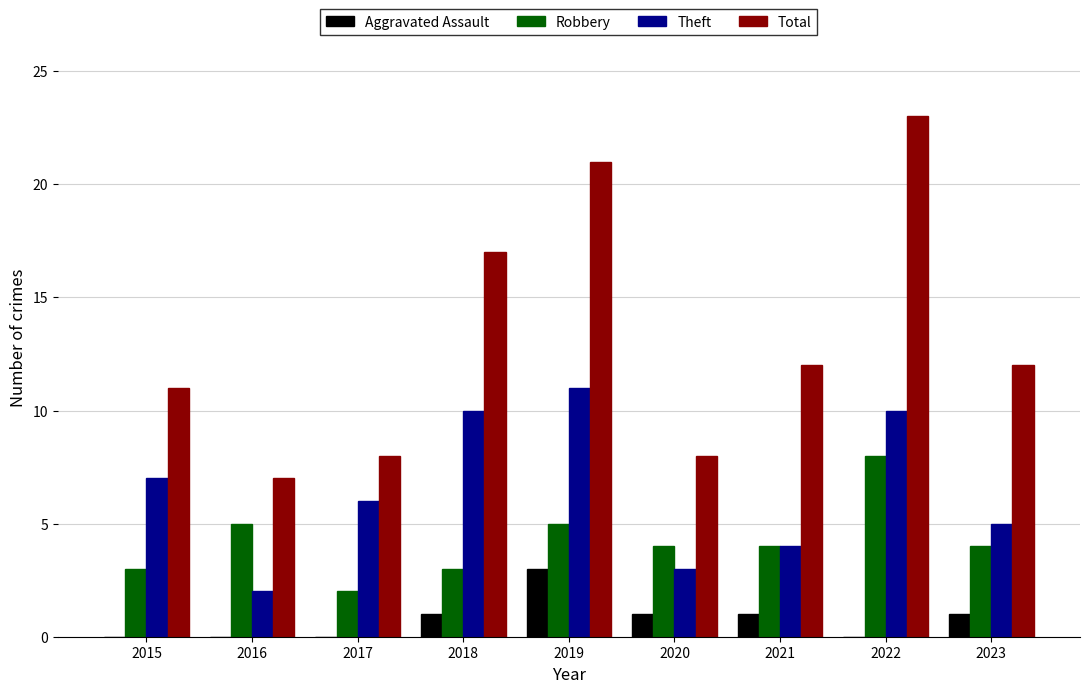

Reading left to right, list all the values displayed in this chart.

Aggravated Assault: 0	0	0	1	3	1	1	0	1
Robbery: 3	5	2	3	5	4	4	8	4
Theft: 7	2	6	10	11	3	4	10	5
Total: 11	7	8	17	21	8	12	23	12